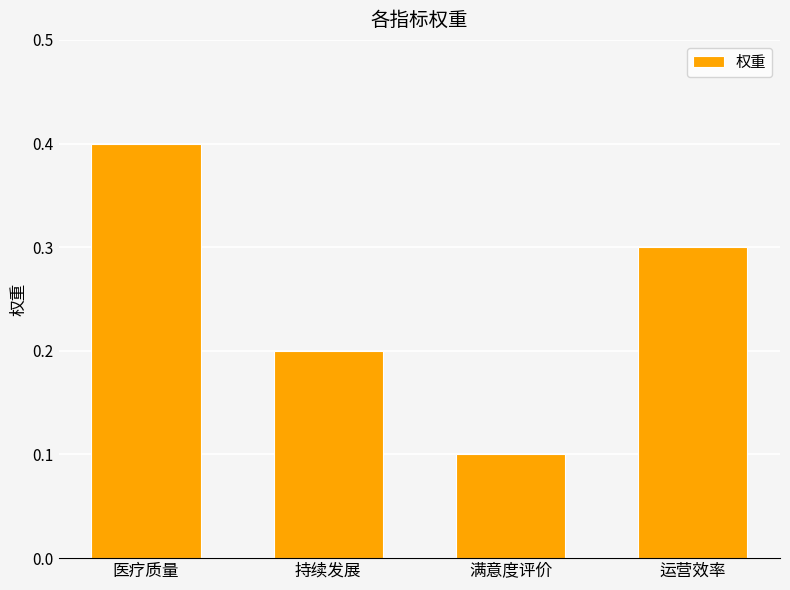

Which category has the lowest value across all series?

满意度评价